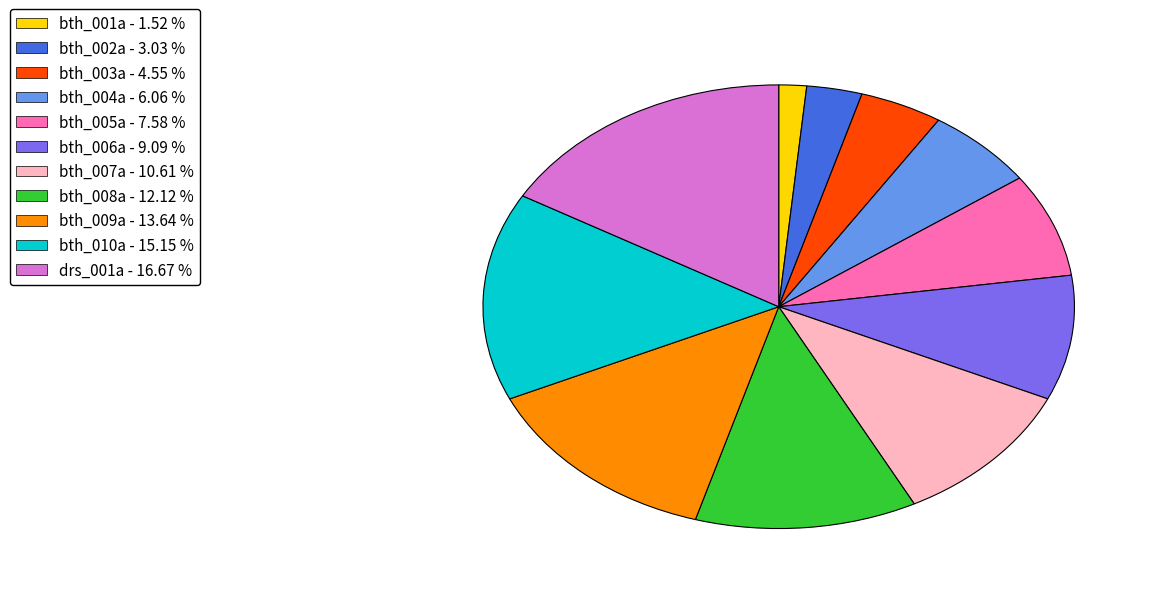

Is there any slice that represents more than half of the pie?

No